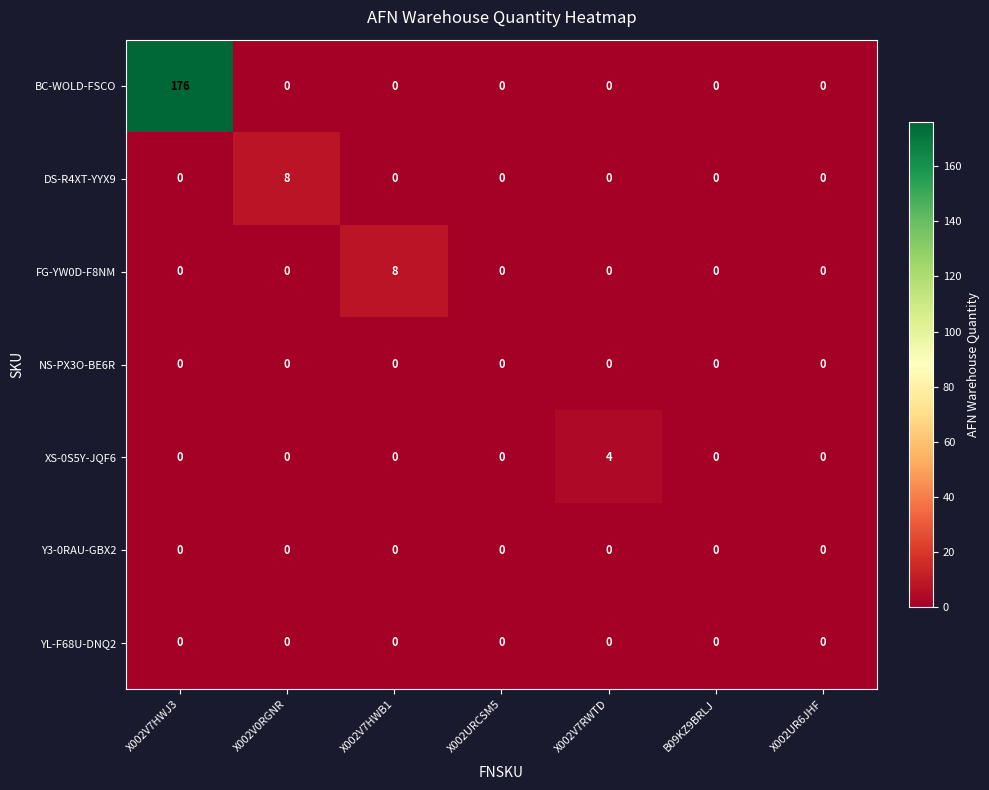

What is the difference between the BC-WOLD-FSCO values at X002V0RGNR and X002V7HWJ3?

176